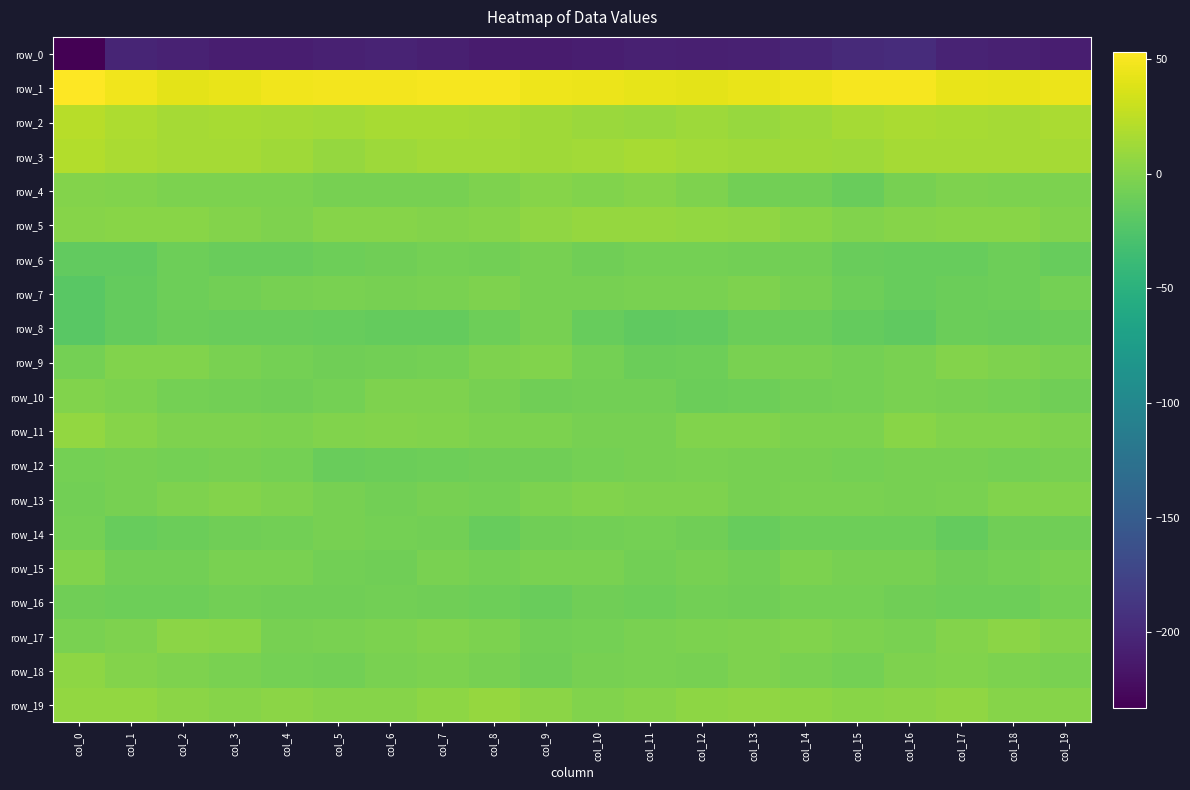

Where does the row_18 series first go above -3?

col_0